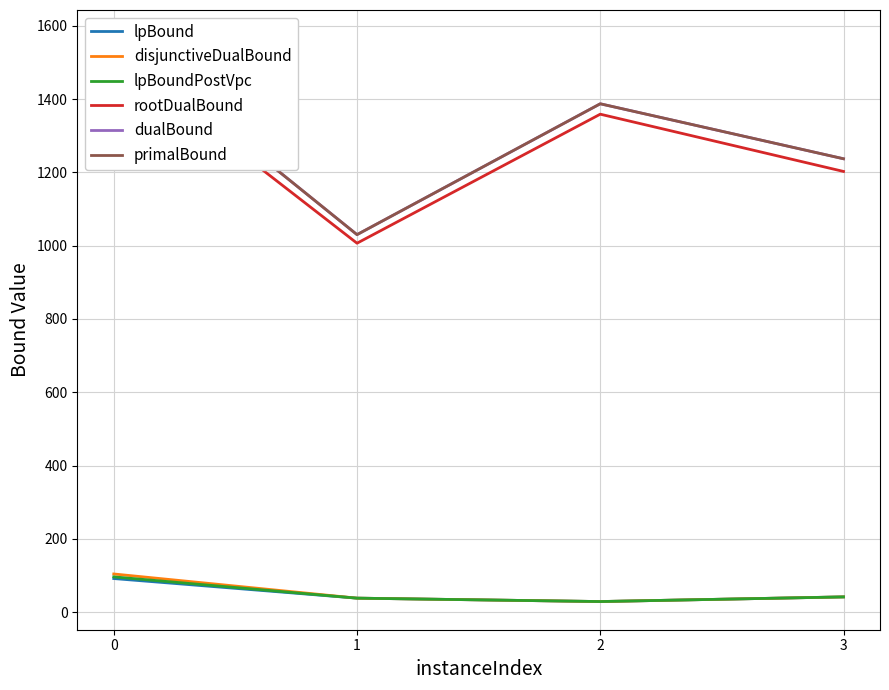

Reading left to right, transcribe all the data shown in this chart.

lpBound: 91.8	38.3	29.0	41.7
disjunctiveDualBound: 104.2	38.3	29.0	41.7
lpBoundPostVpc: 96.4	38.3	29.0	41.7
rootDualBound: 1521.6	1006.6	1358.6	1202.4
dualBound: 1566.0	1030.0	1387.0	1237.0
primalBound: 1566.0	1030.0	1387.0	1237.0